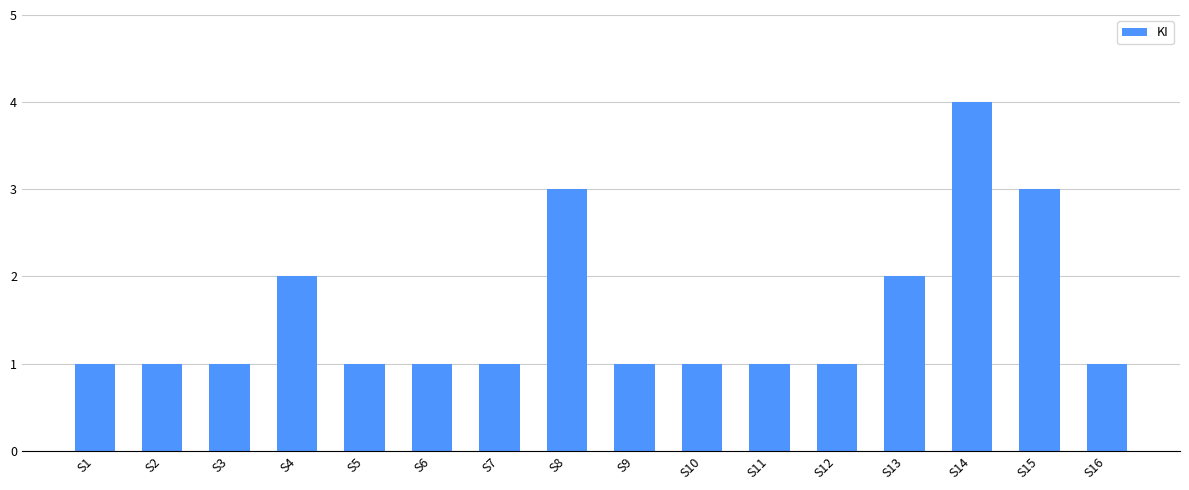

True or false: the data shows 1 at S12.

True